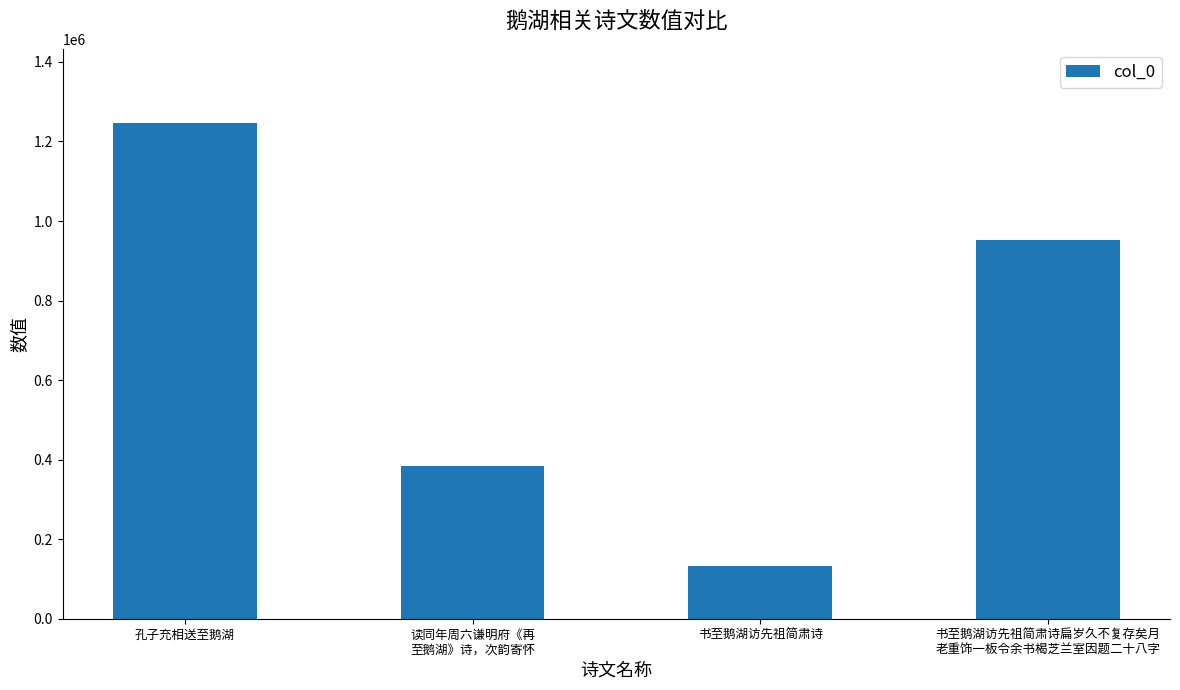

What is the label of the 1st bar from the right?

书至鹅湖访先祖简肃诗扁岁久不复存矣月
老重饰一板令余书楬芝兰室因题二十八字